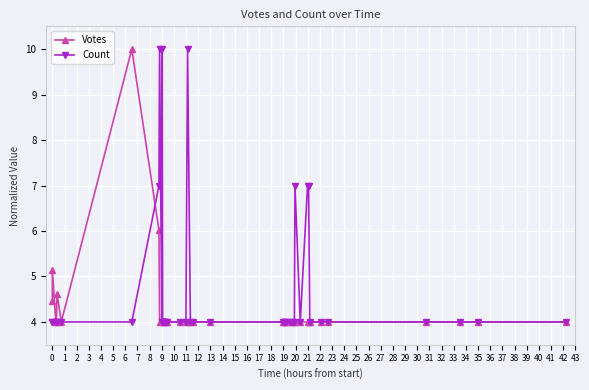

Is the value of Count at 22 greater than the value of Votes at 14?

No